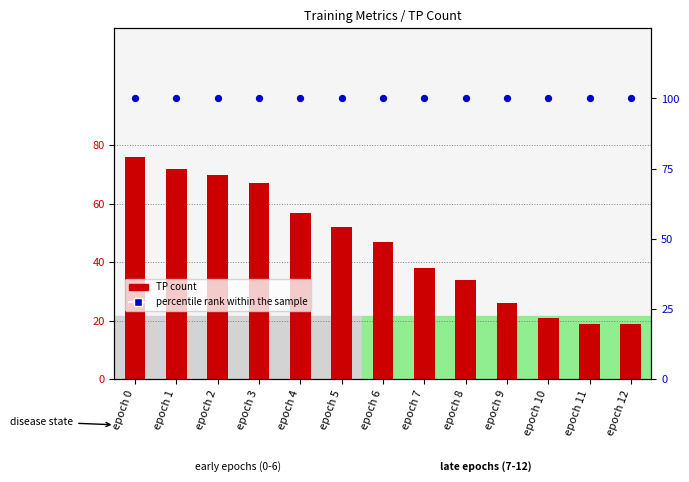

Which series contains the highest Y value?

percentile rank within the sample